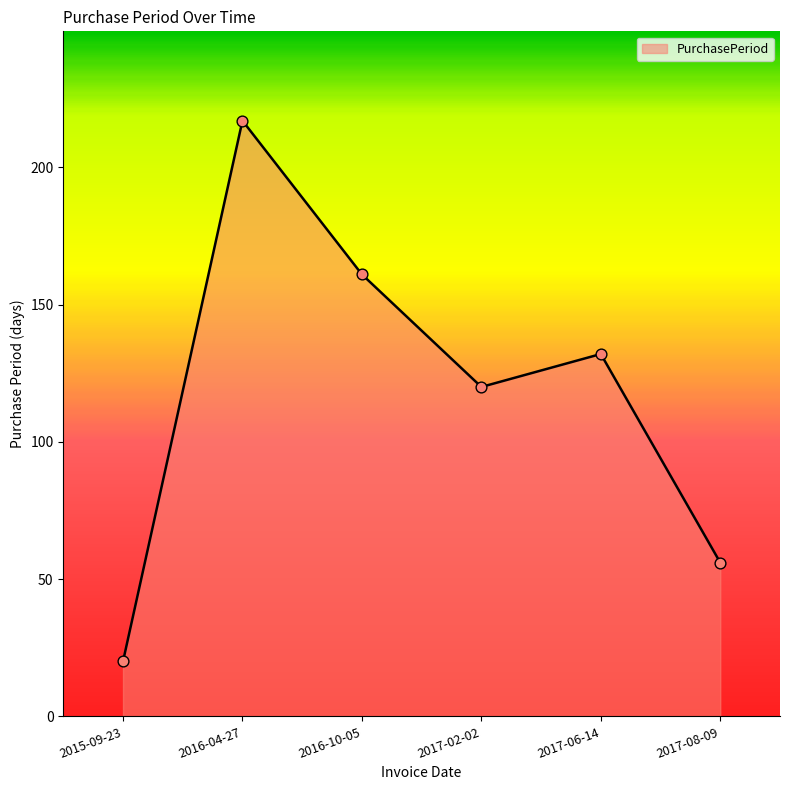

Approximately how many times larger is the value at 2017-02-02 compared to 2017-06-14?

0.9